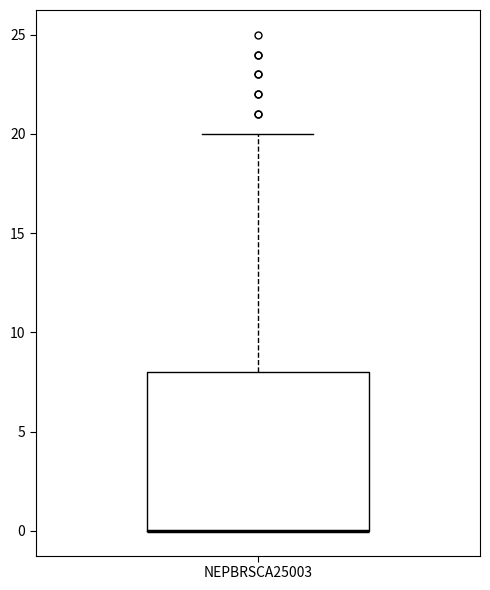

Where is the lower edge of the box for NEPBRSCA25003 on the y-axis? The values are not printed on the chart, so give them approximately, as read against the axis.

0